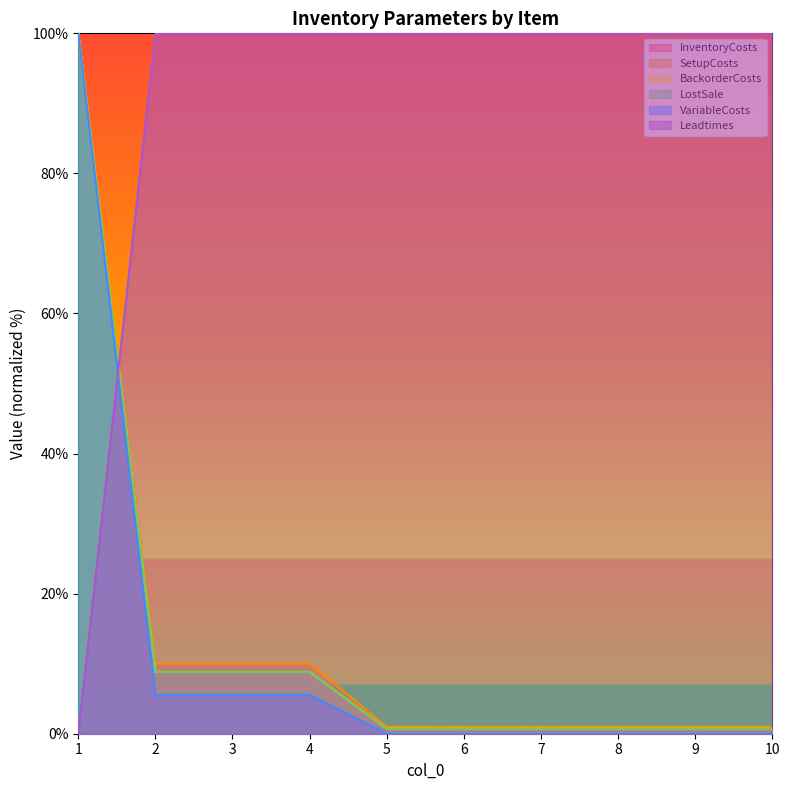

List the series in order of their peak value, highest first.

InventoryCosts, SetupCosts, BackorderCosts, LostSale, VariableCosts, Leadtimes